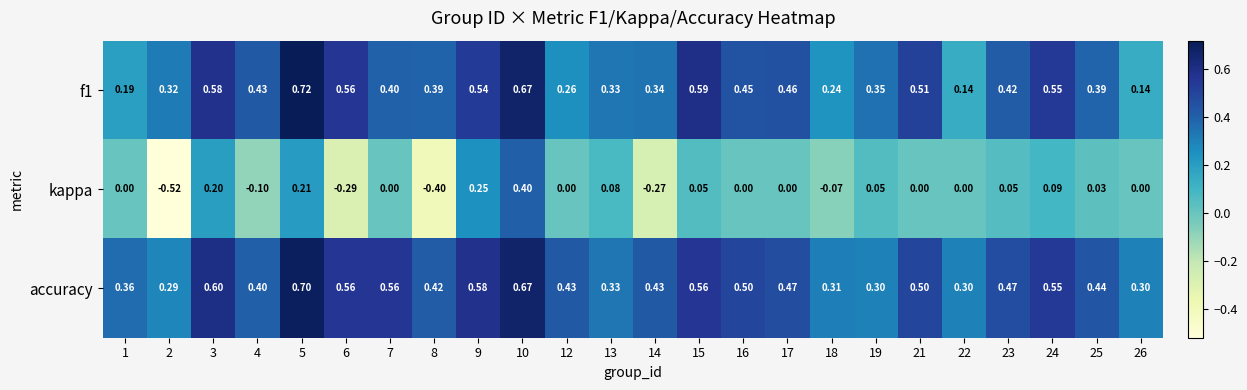

Which series has the largest range (max minus min)?

kappa